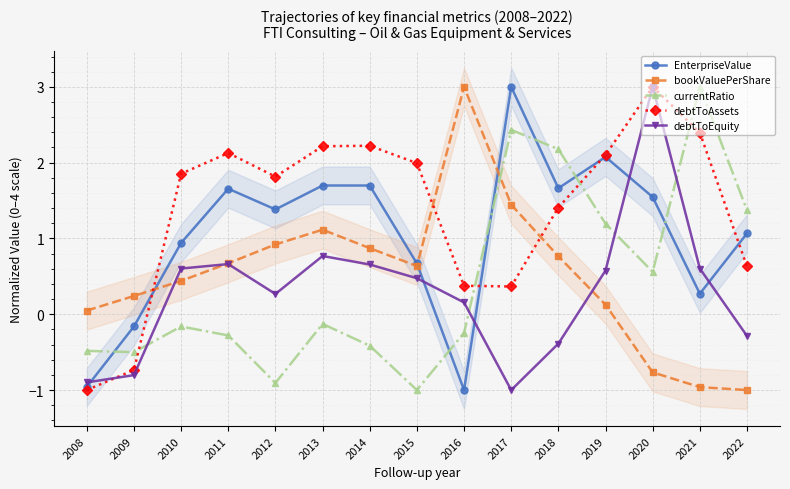

What is the minimum value for debtToAssets?

-1.0